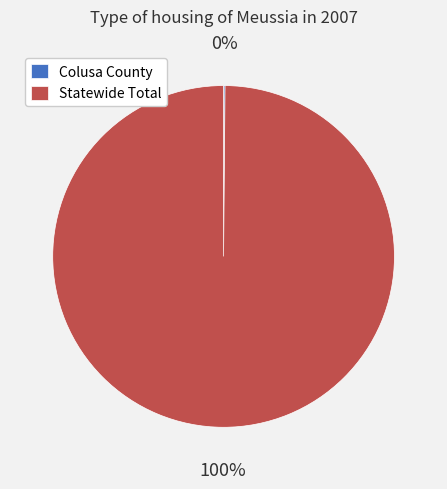

The Statewide Total slice represents 100% of the pie. True or false?

True